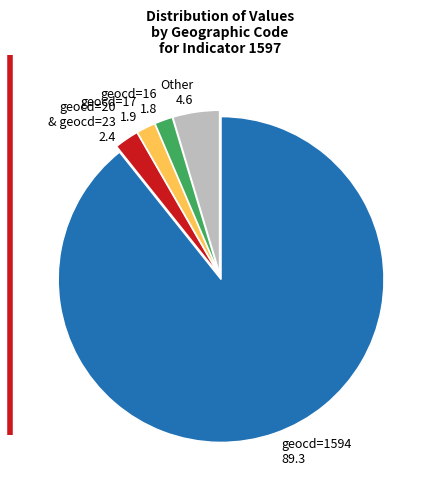

Is it true that geocd=1594 is 89% of the pie?

True